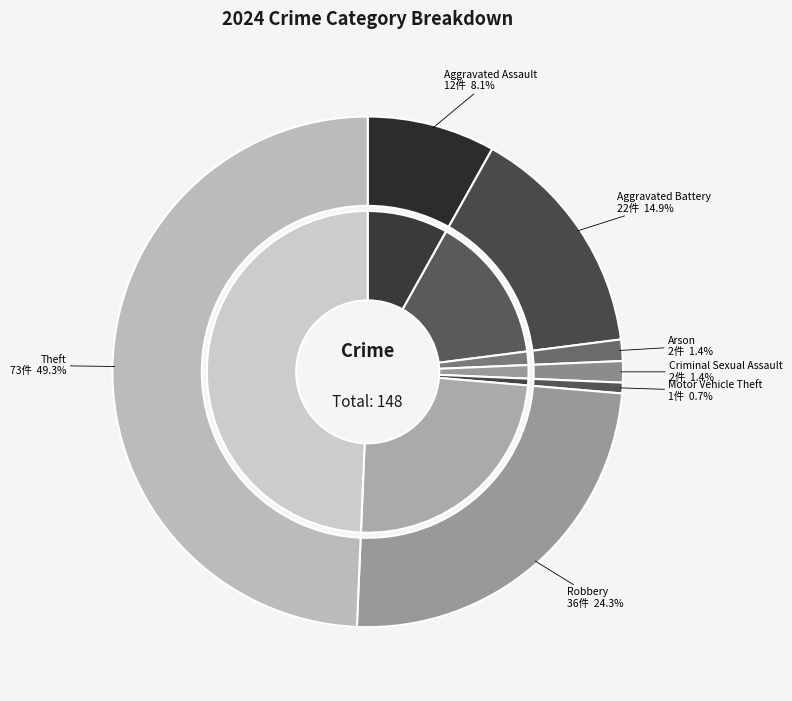

What is the largest slice in the pie chart?

Theft